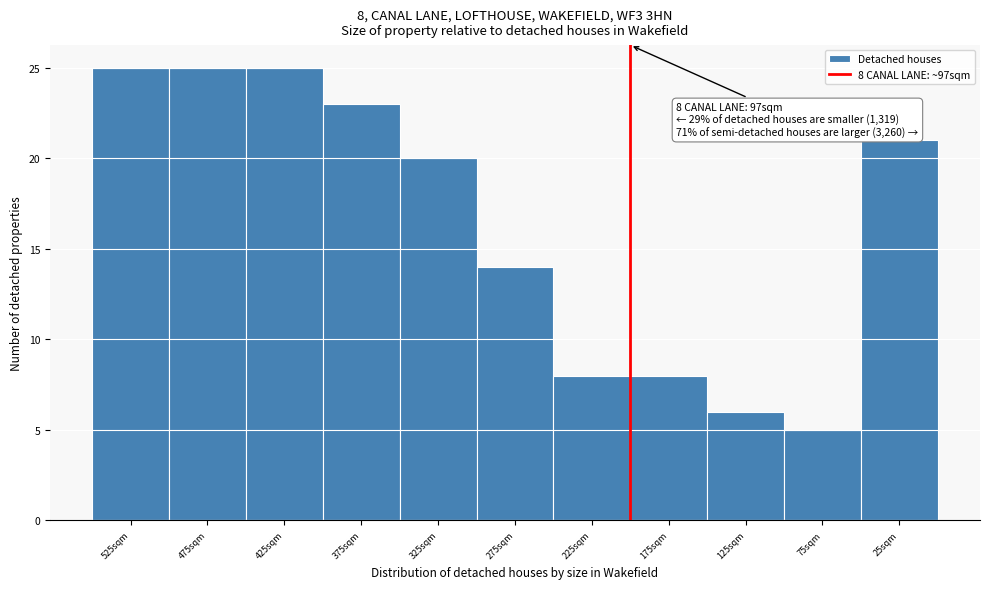

Reading left to right, list all the values displayed in this chart.

525sqm=25	475sqm=25	425sqm=25	375sqm=23	325sqm=20	275sqm=14	225sqm=8	175sqm=8	125sqm=6	75sqm=5	25sqm=21